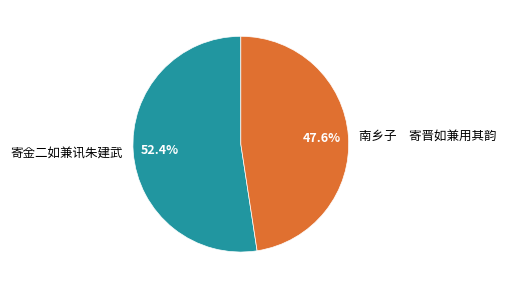

What is the largest slice in the pie chart?

寄金二如兼讯朱建武